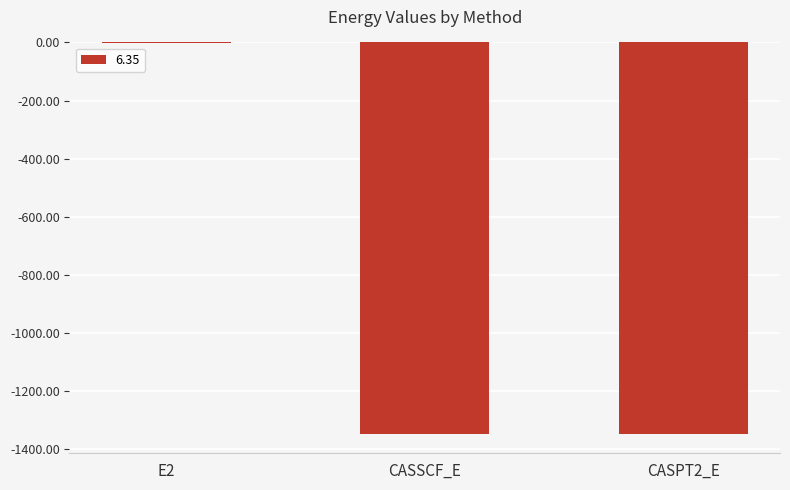

What is the sum of the values at CASSCF_E and E2?

-1345.8